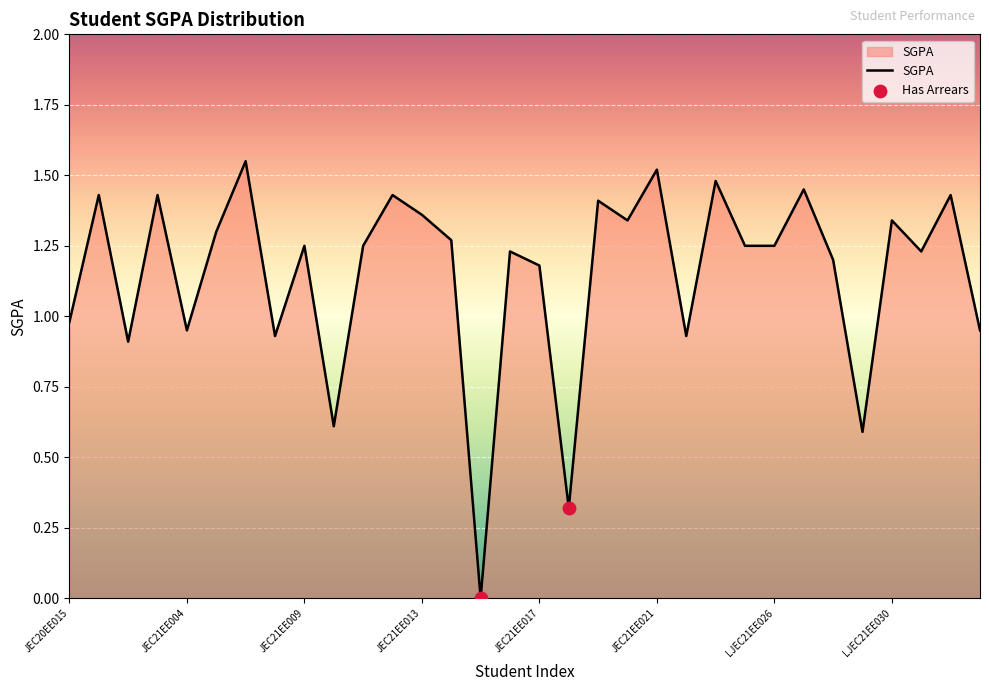

Does the chart have visible grid lines?

Yes